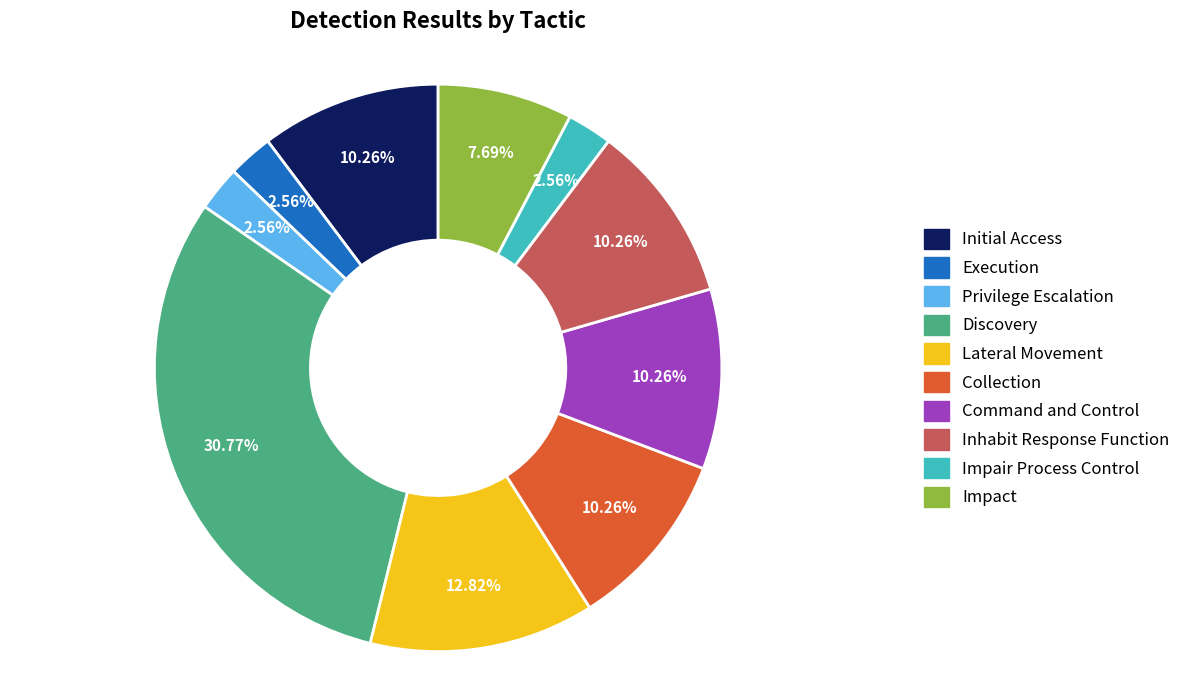

To the nearest percent, what is the combined percentage of Command and Control and Collection?

21%